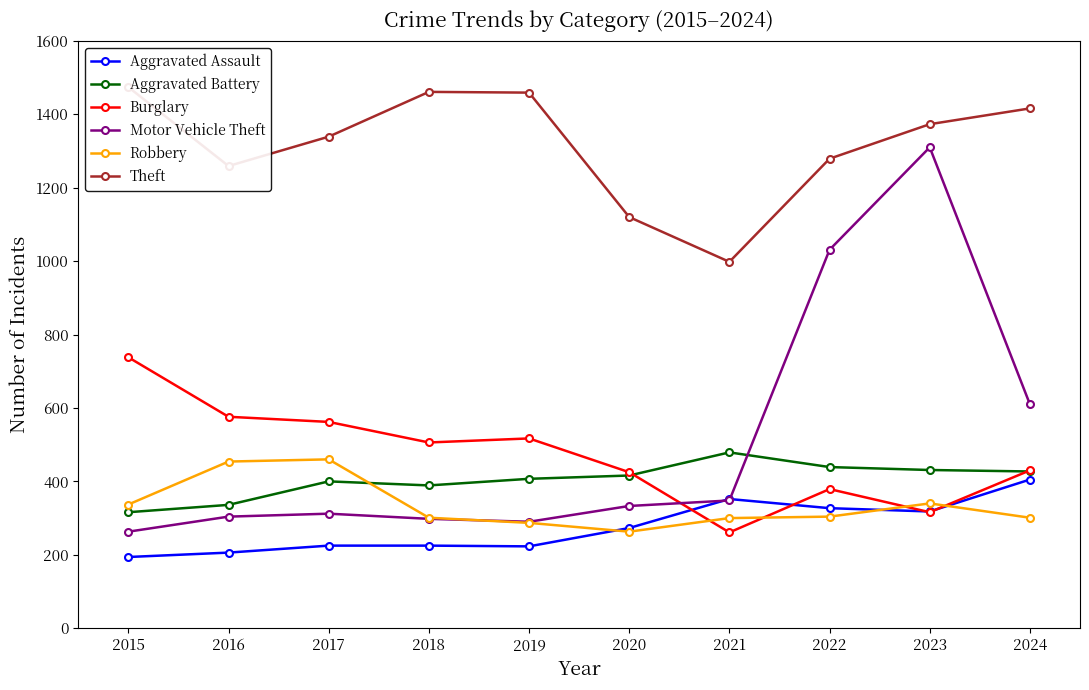

Is the value of Robbery at 2021 greater than the value of Aggravated Battery at 2015?

No